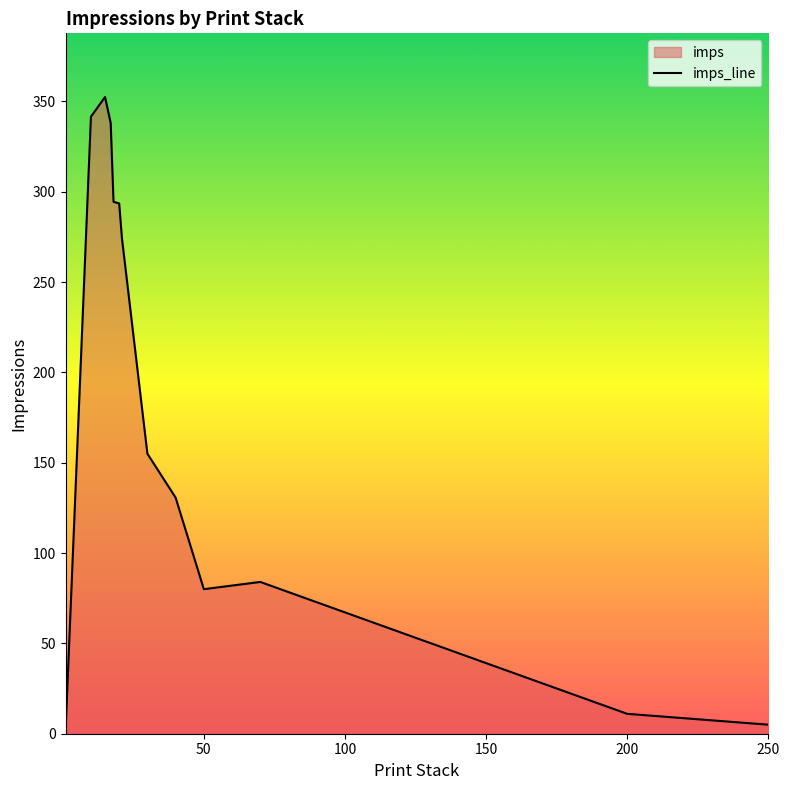

What is the maximum value shown in the chart?

352.4